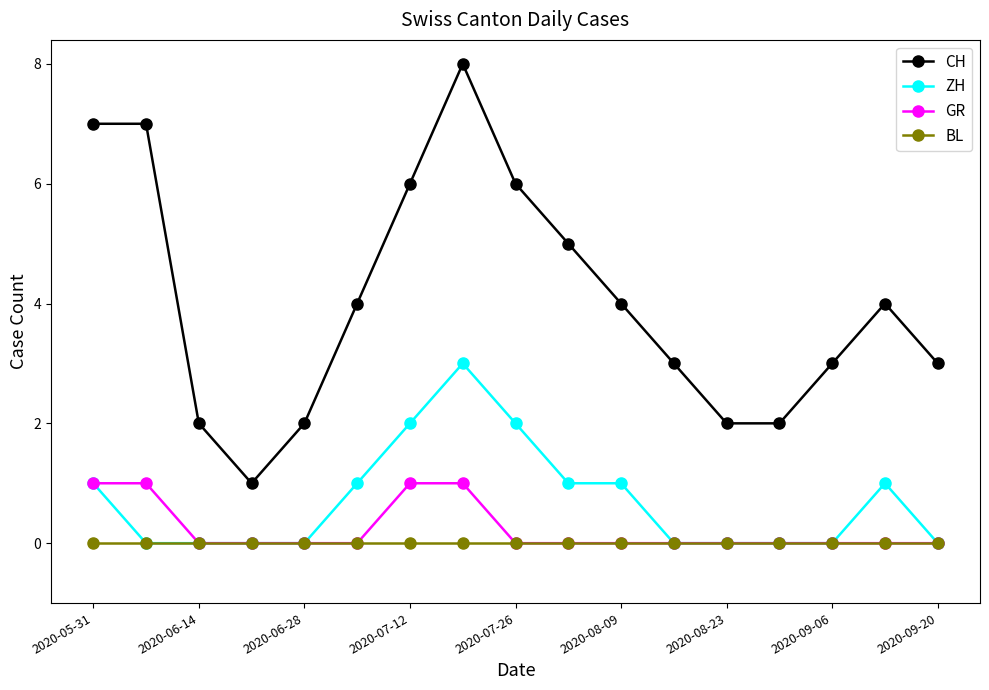

List the series in order of their peak value, lowest first.

BL, GR, ZH, CH